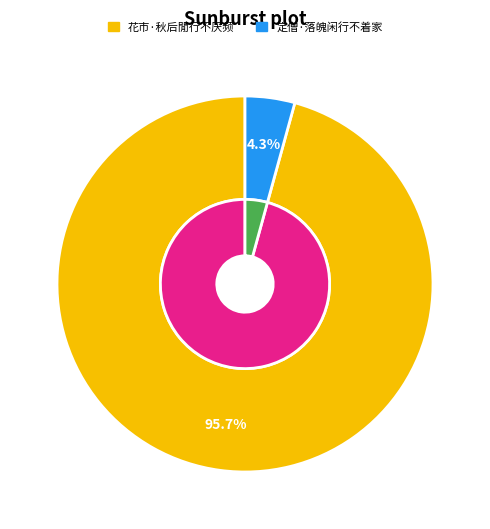

Do 花市·秋后閒行不厌频 and 定僧·落魄闲行不着家 together represent more than half of the pie?

Yes